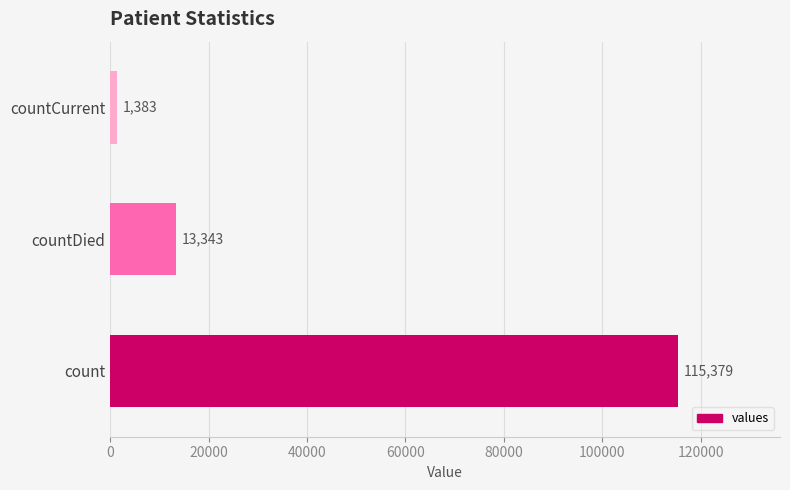

At which category does the chart reach its minimum across all series?

countCurrent